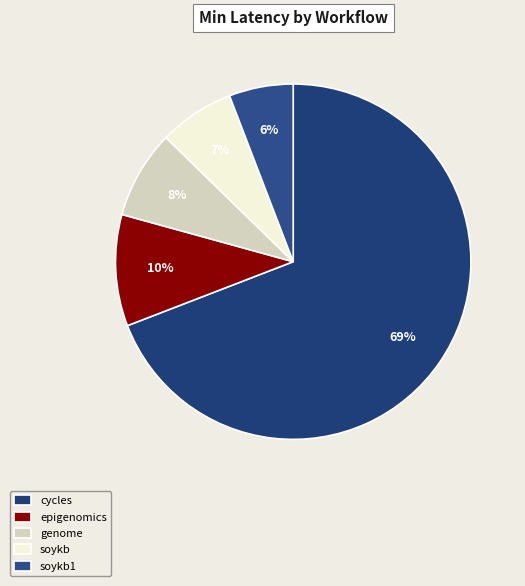

How many slices are in this pie chart?

5